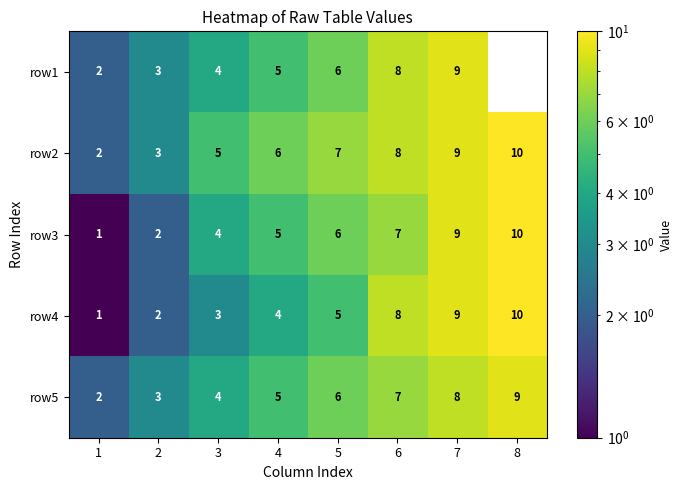

What is the highest value of the row3 series?

10